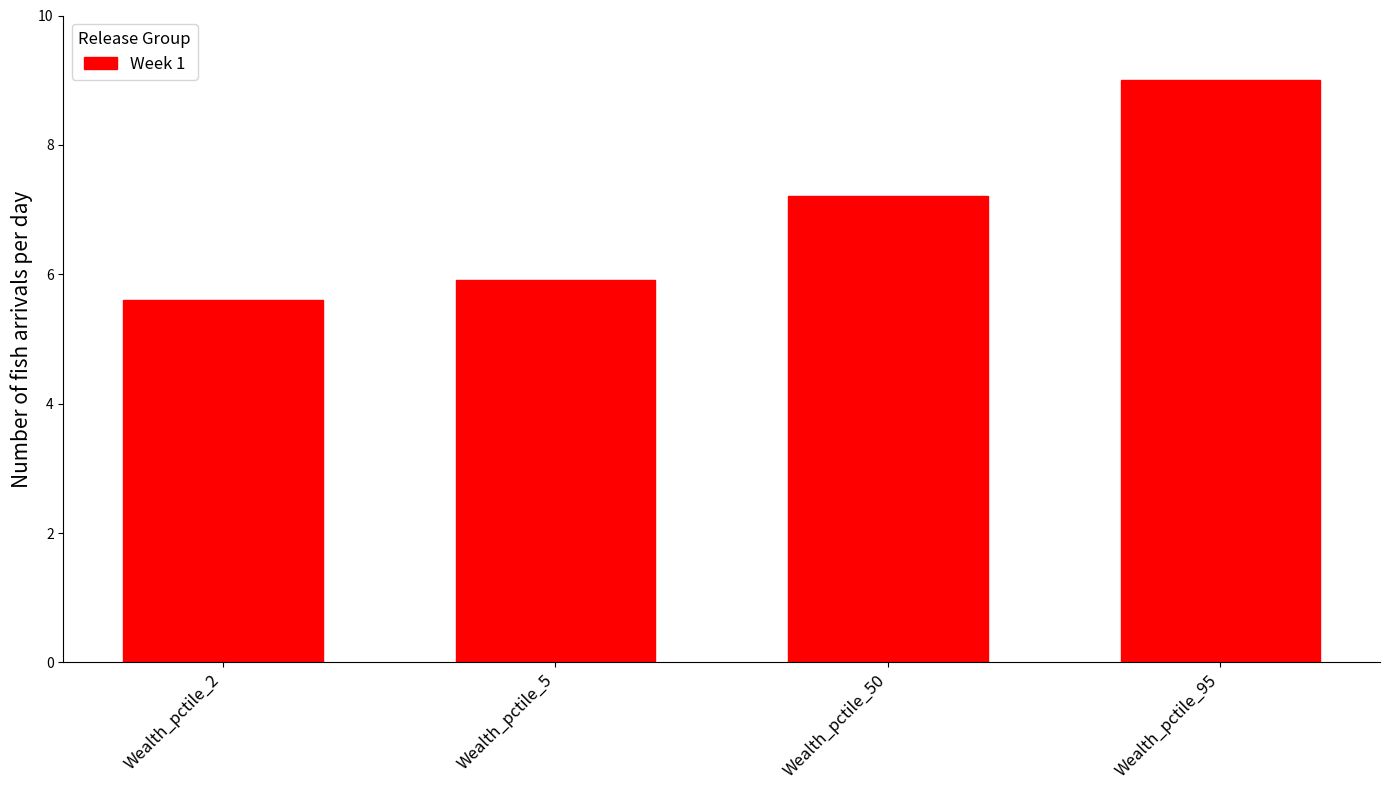

True or false: the data shows 5.9 at Wealth_pctile_5.

True